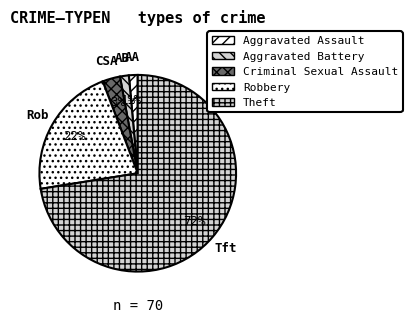

What is the change in value from Aggravated Assault to Robbery?

+14